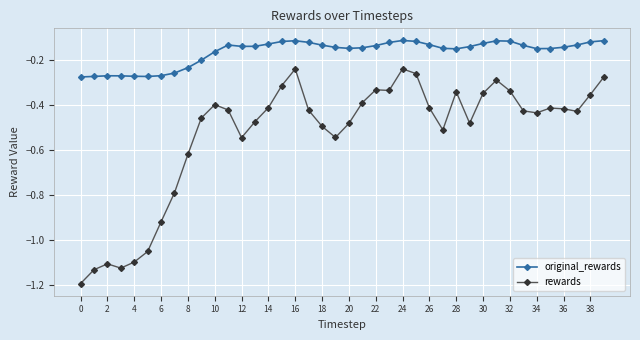

How many data points does each series have?

40